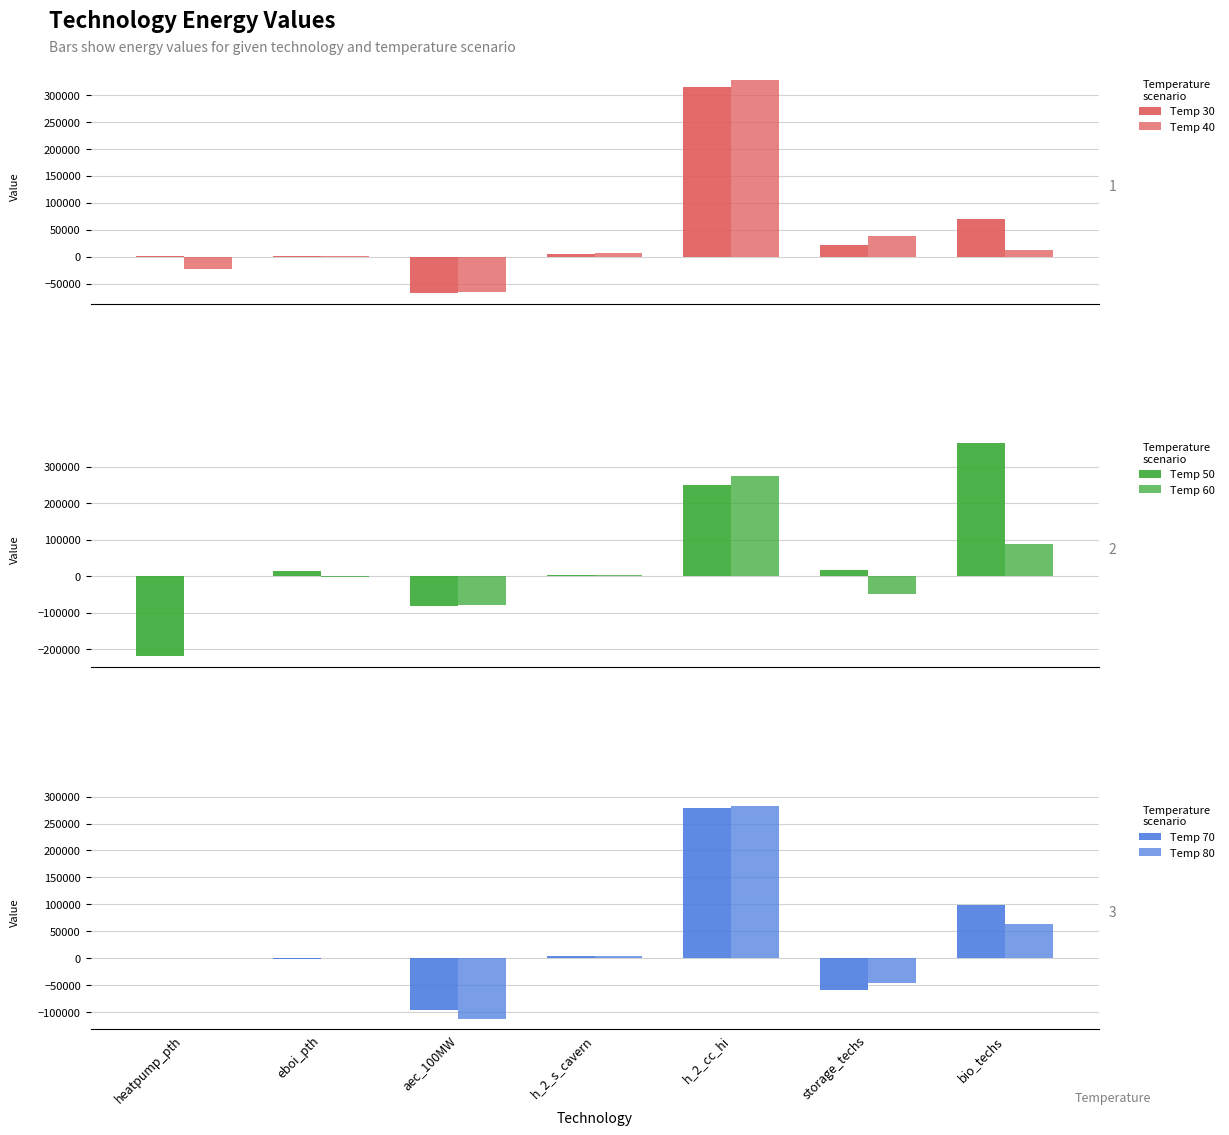

What is the total value across all series at heatpump_pth?

-240693.4